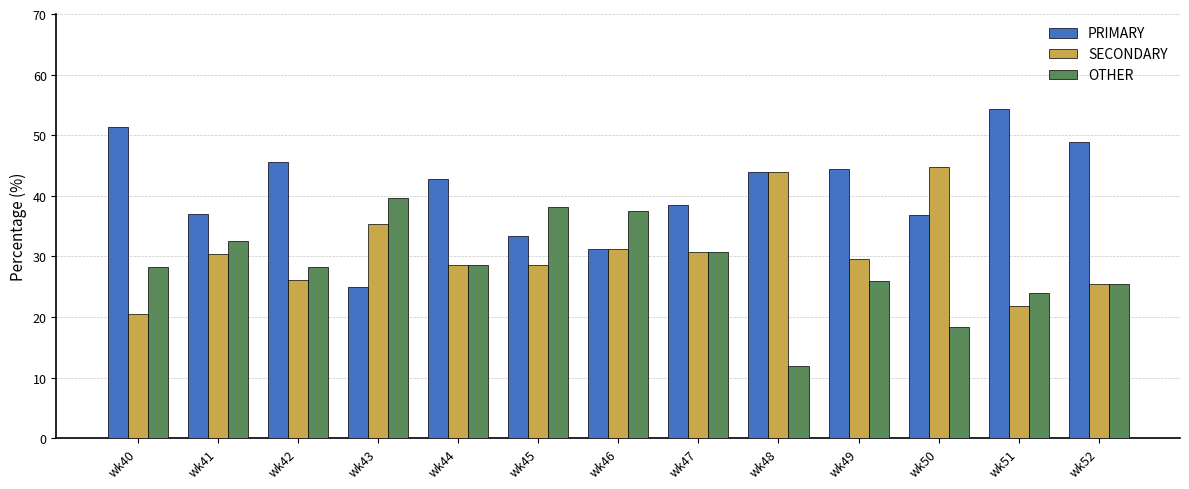

Is it true that OTHER equals 28.6 at wk44?

True